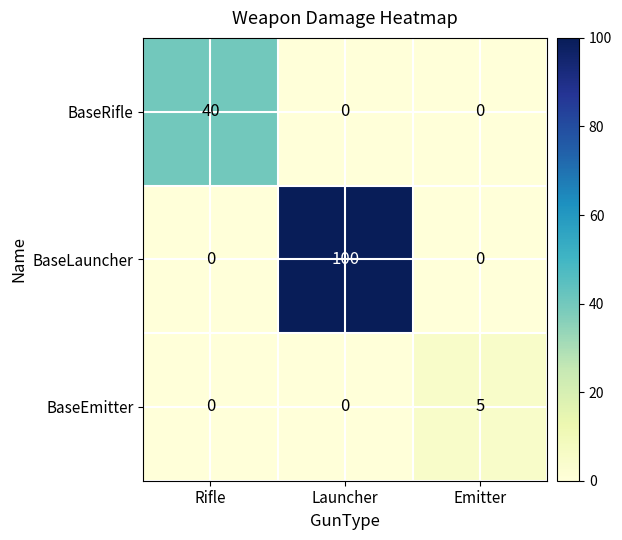

Reading left to right, what are all the values shown in this chart?

BaseRifle: Rifle=40	Launcher=0	Emitter=0
BaseLauncher: Rifle=0	Launcher=100	Emitter=0
BaseEmitter: Rifle=0	Launcher=0	Emitter=5